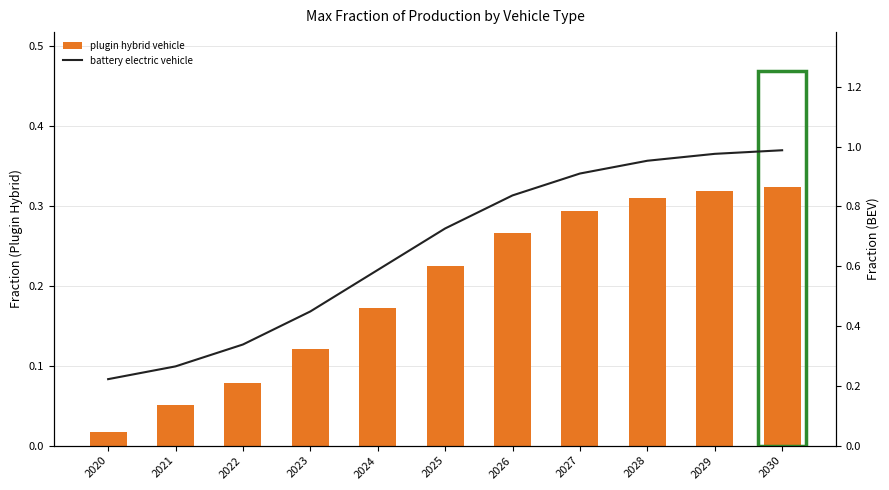

At which category is the sum across all series the highest?

2030